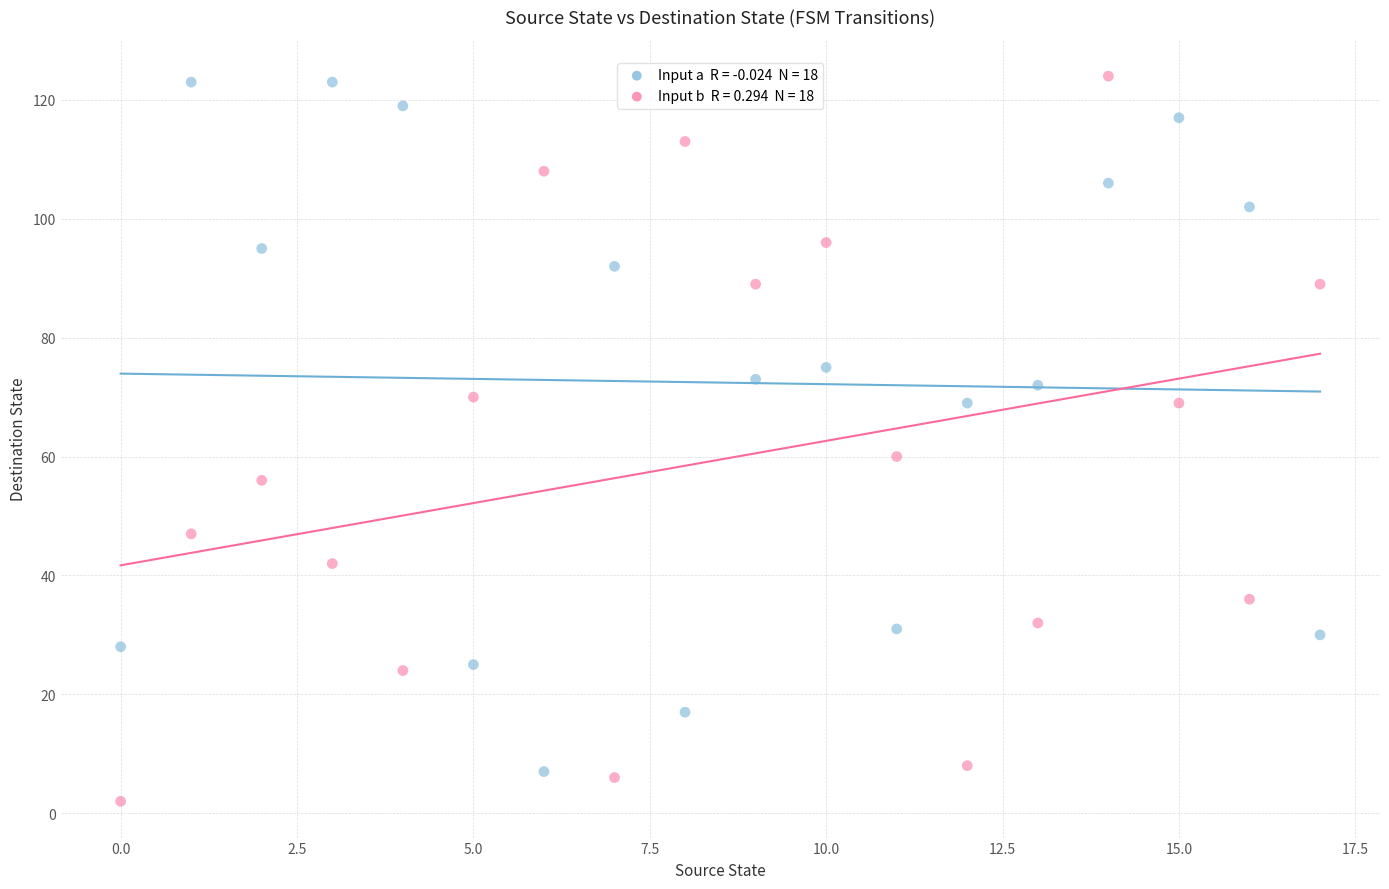

Across all data points, what is the range of Y values (max minus min)?

122